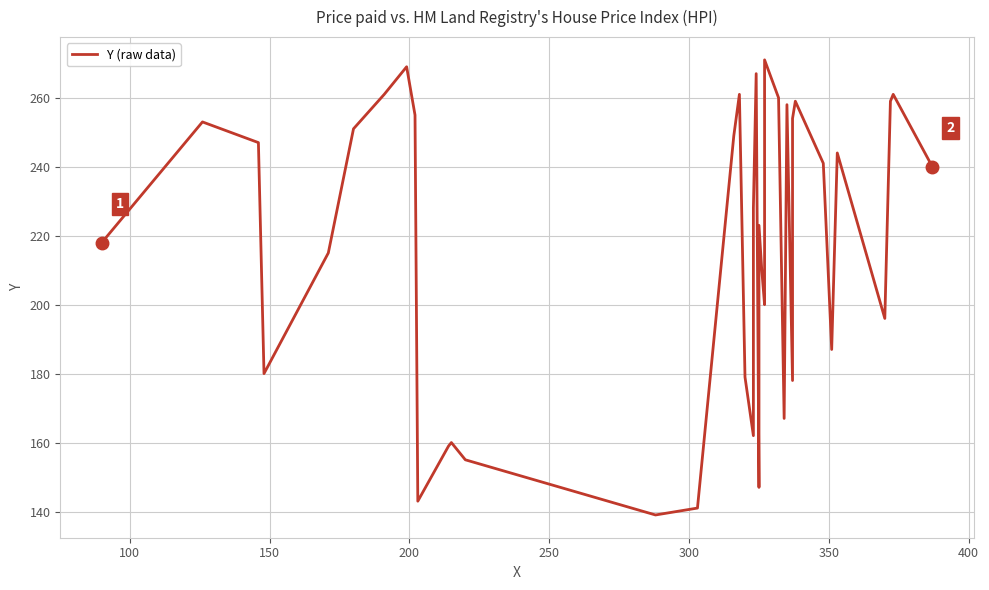

The chart shows a value of 49 at 28. True or false?

False